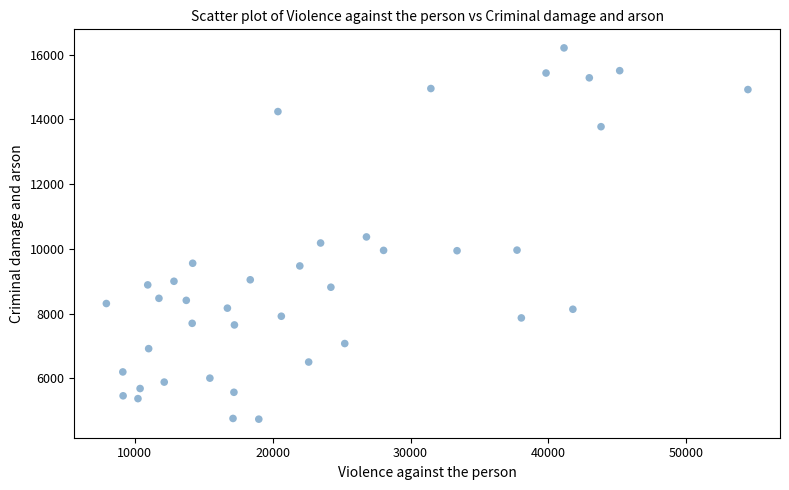

What is the range of X values (max minus min)?

46529